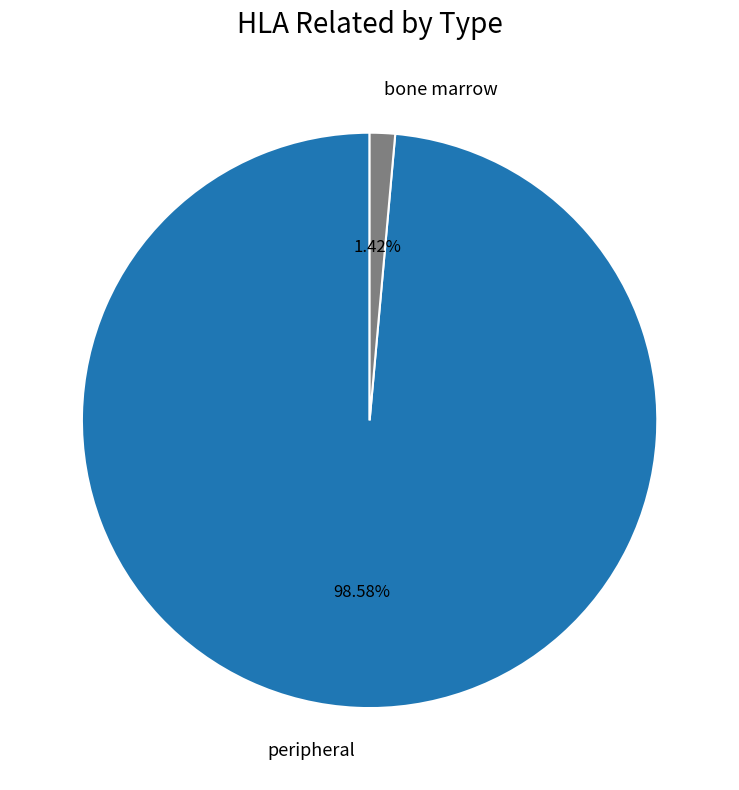

Is there any slice that represents more than half of the pie?

Yes